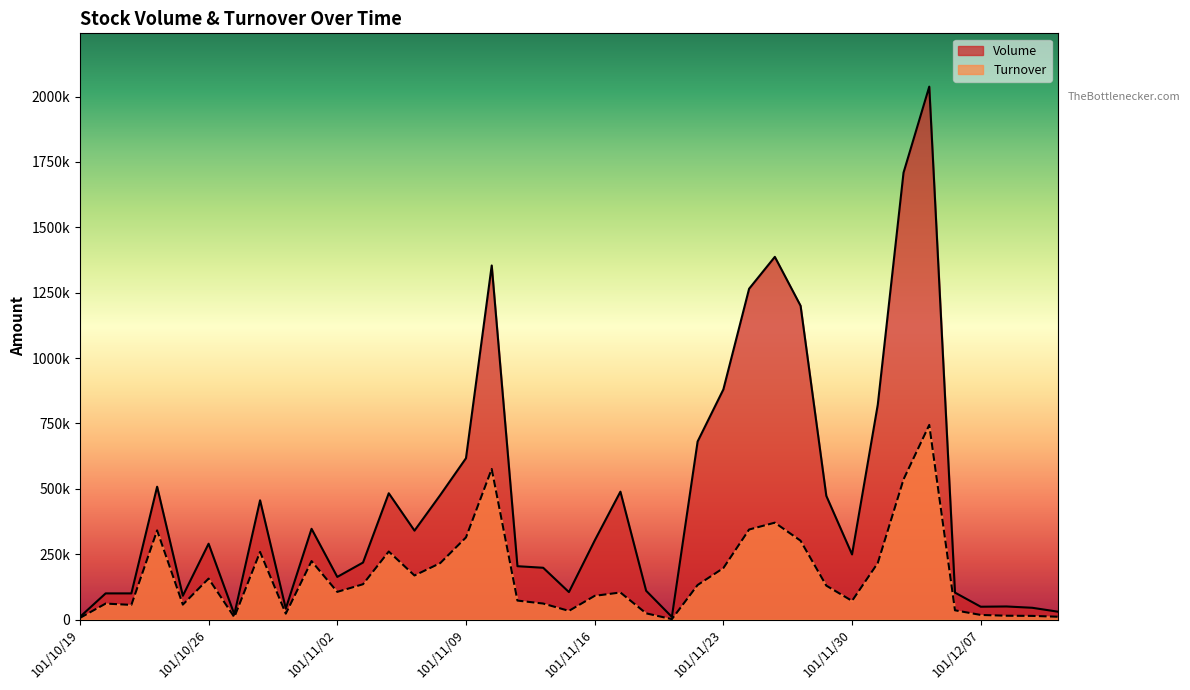

Is it true that Volume equals 50000 at 101/12/11?

True